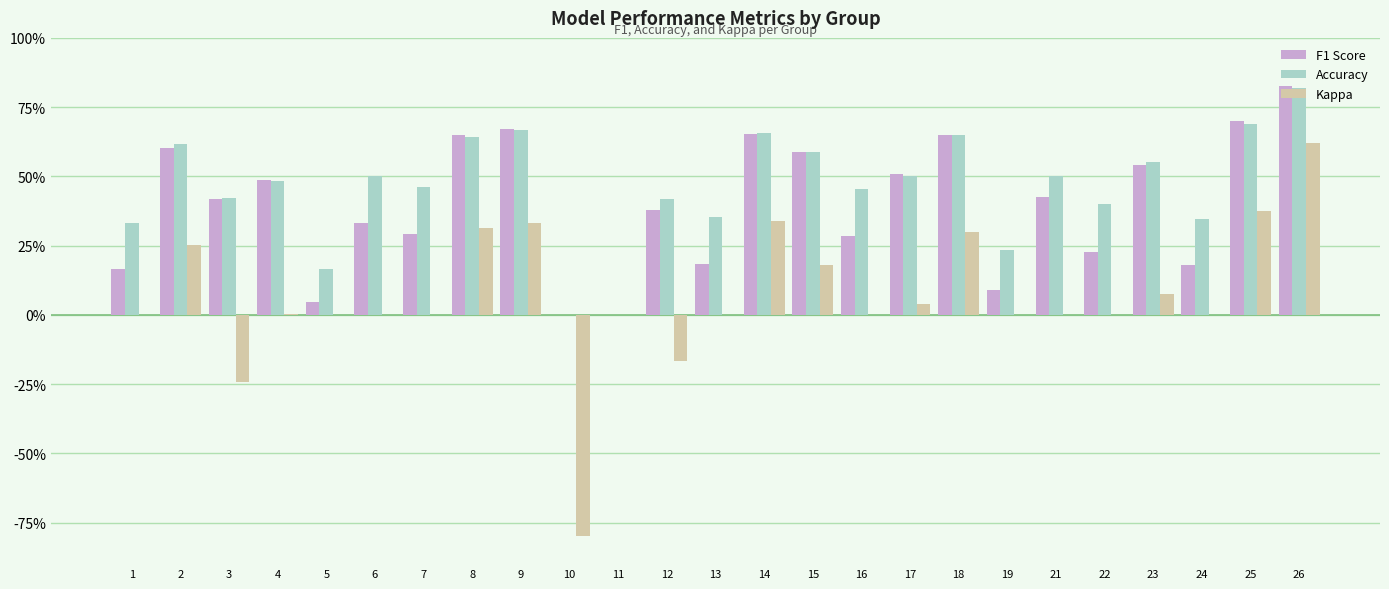

At which category is the sum across all series the highest?

26